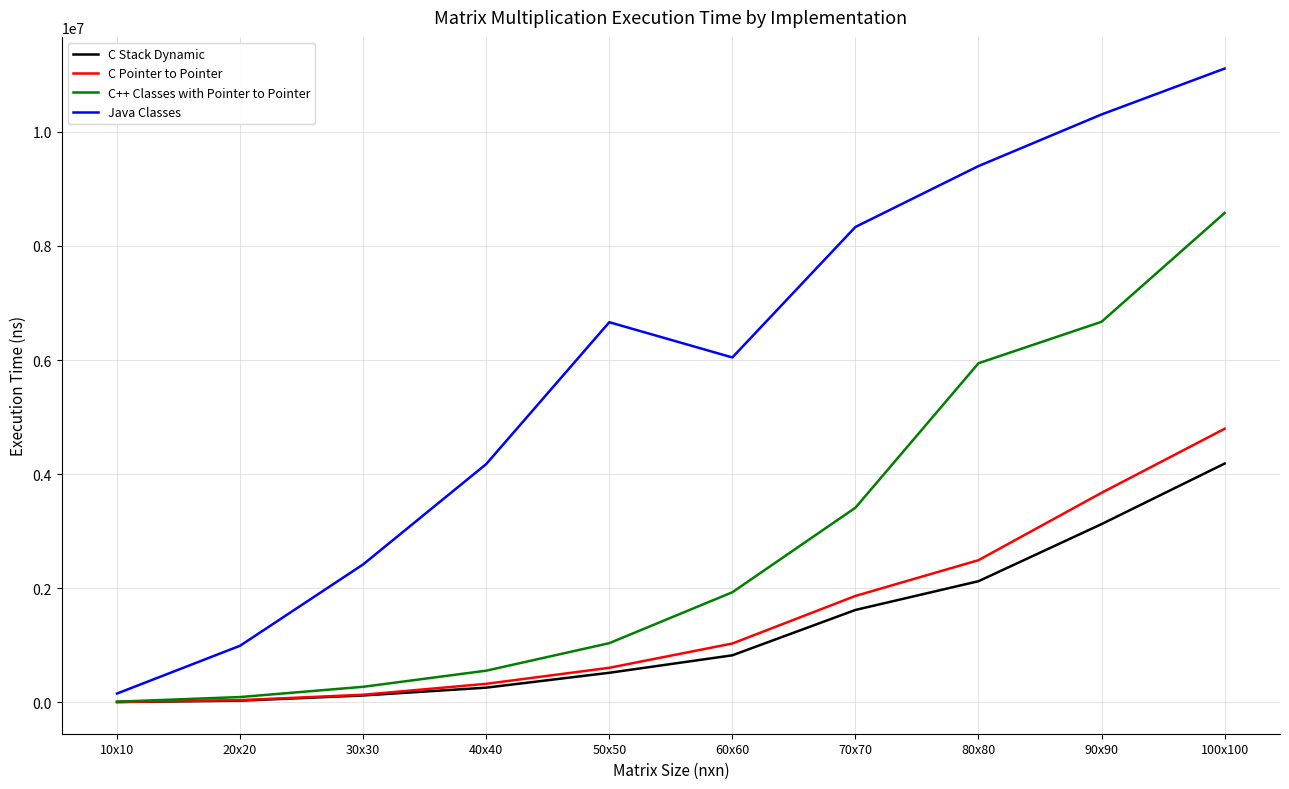

True or false: Java Classes and C Stack Dynamic intersect in this chart.

False